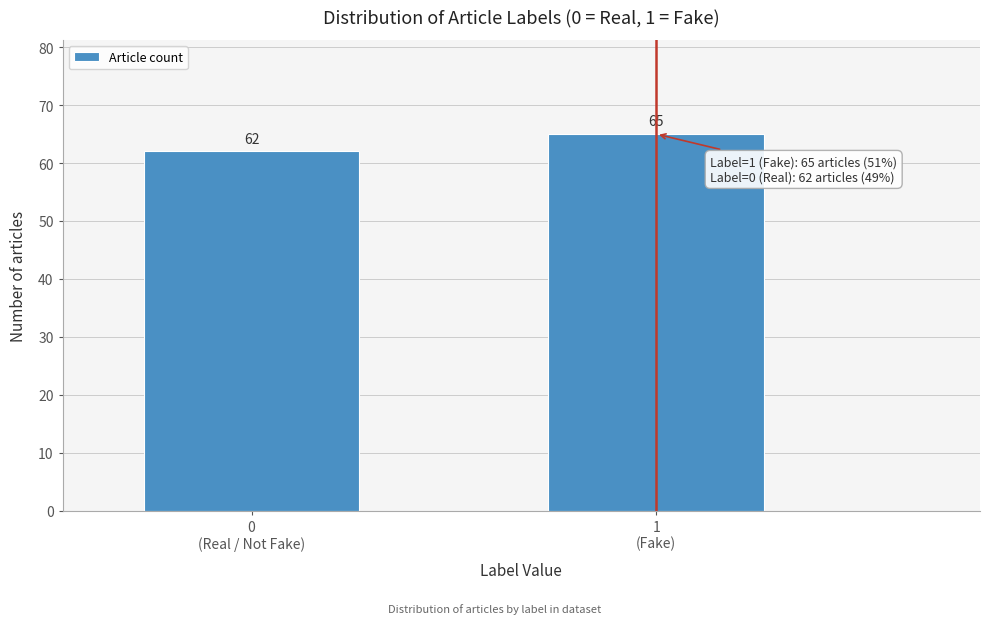

Reading left to right, what are all the values shown in this chart?

62	65